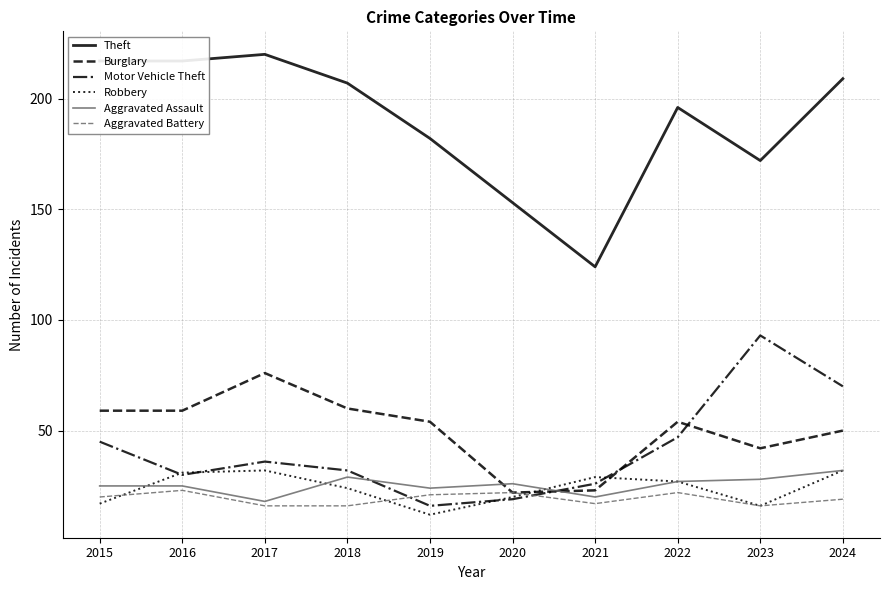

At how many categories does at least one series exceed 104?

10